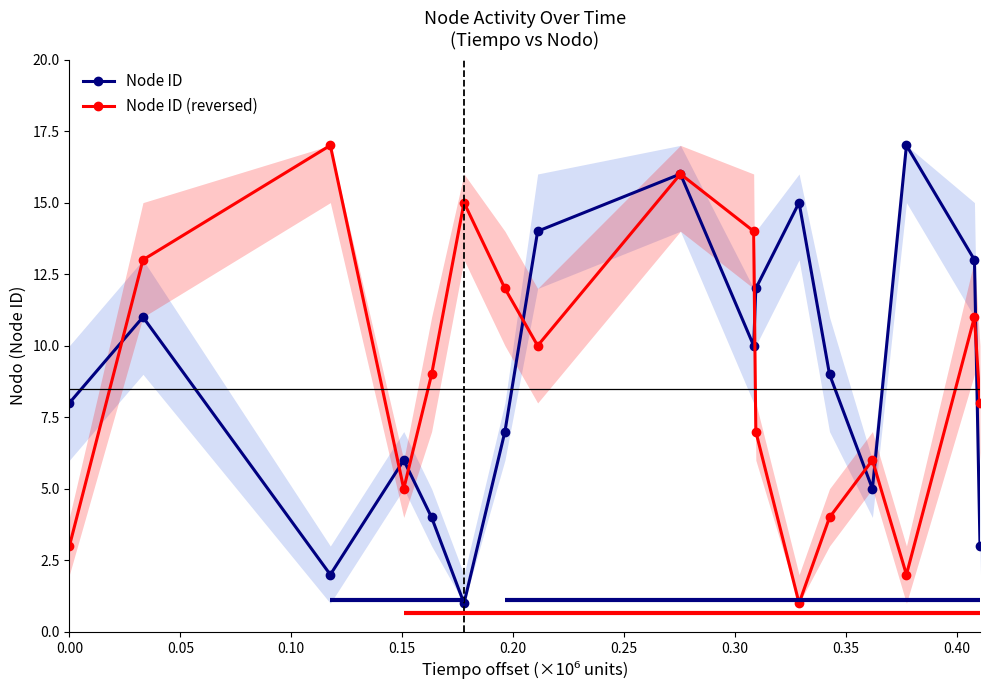

How many interior local peaks does the Node ID series have?

5